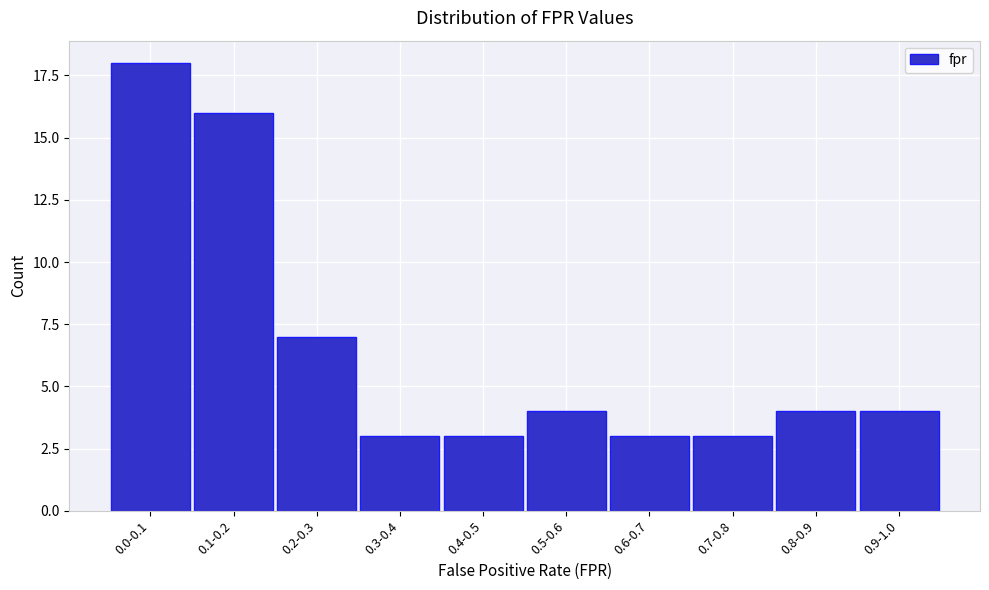

Reading left to right, what are all the values shown in this chart?

18	16	7	3	3	4	3	3	4	4